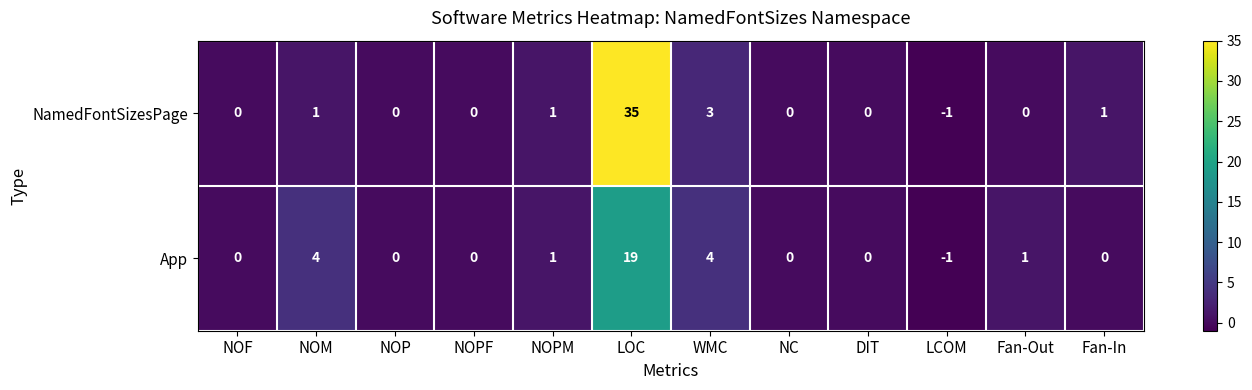

What is the difference between the maximum and minimum values in the NamedFontSizesPage series?

36